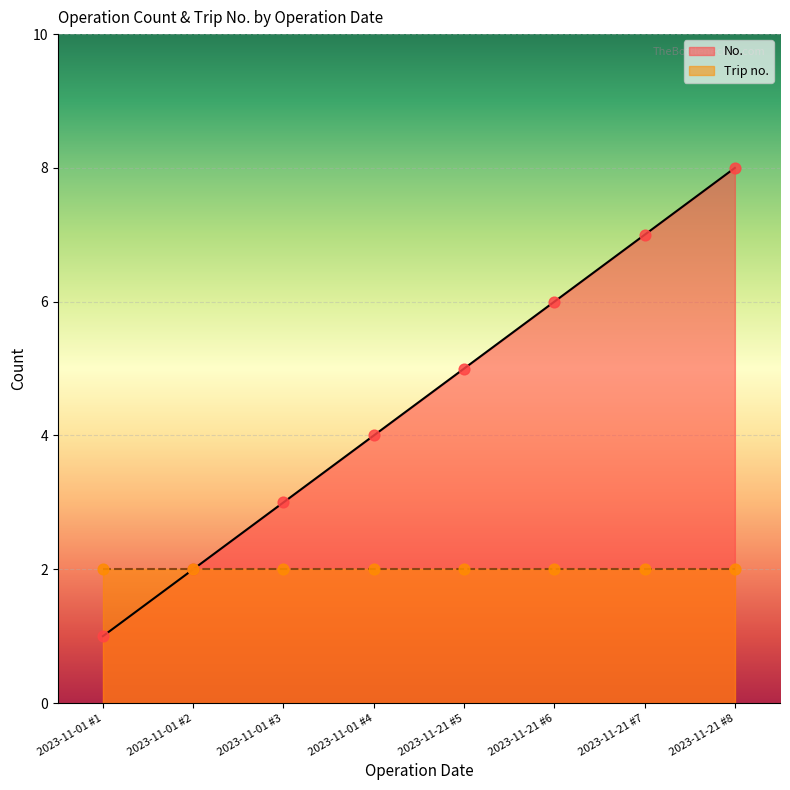

The No. series shows 10 at 2023-11-21 #7. True or false?

False